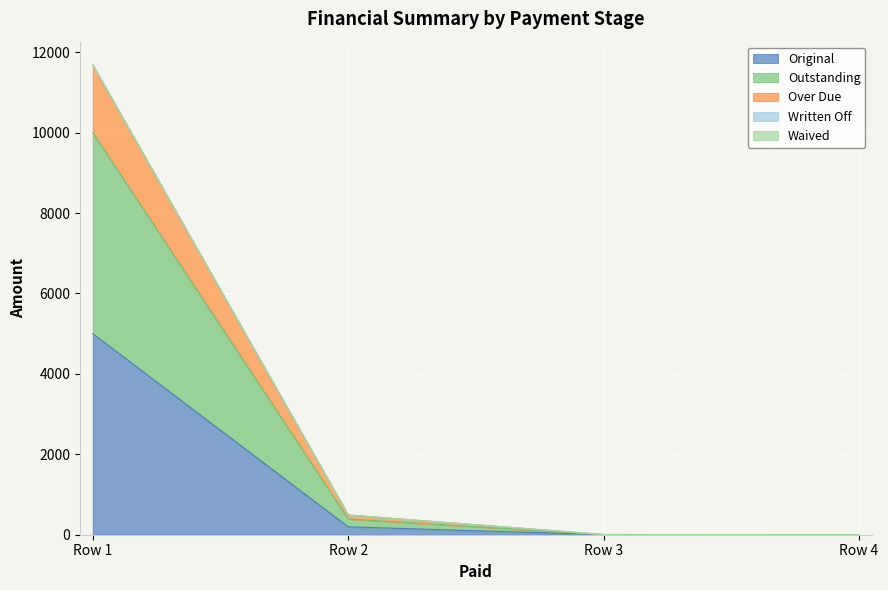

How many lines are shown in the chart?

5